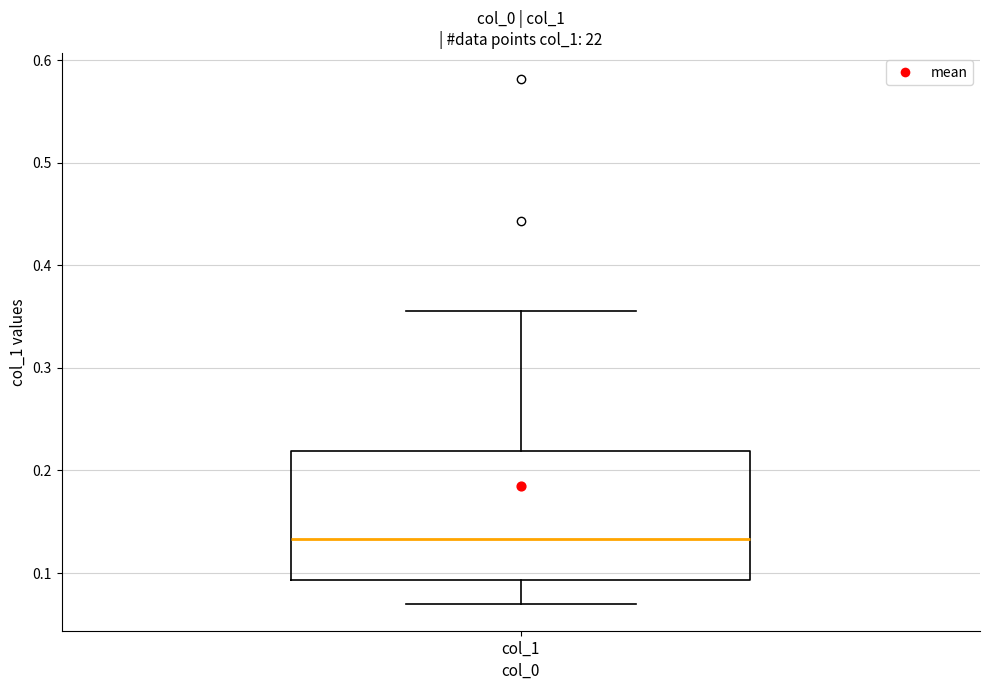

Read this box plot against the y-axis: the position of the median line, the range covered by the box, and the ends of both whiskers. The values are not printed on the chart, so give them approximately, as read against the axis.

median 0.13, box 0.09 to 0.22, whiskers 0.07 to 0.36